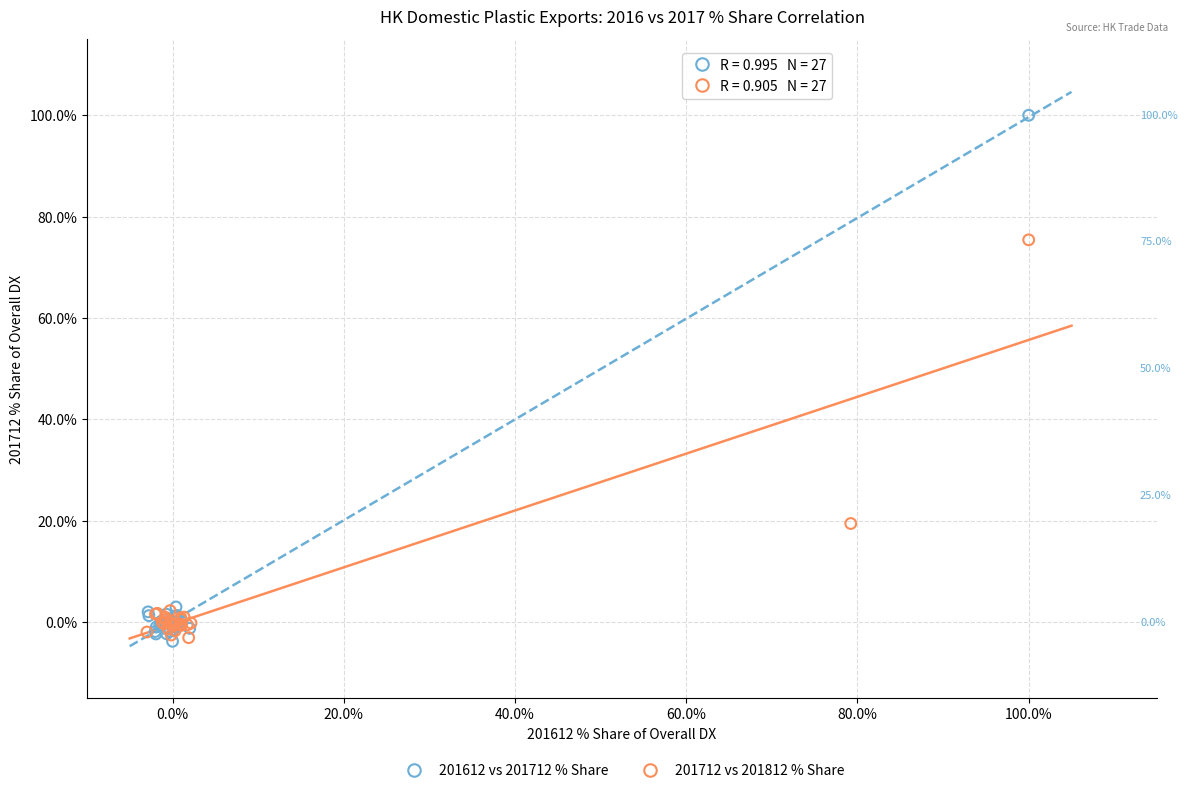

Which series reaches the maximum Y coordinate?

201612 vs 201712 % Share